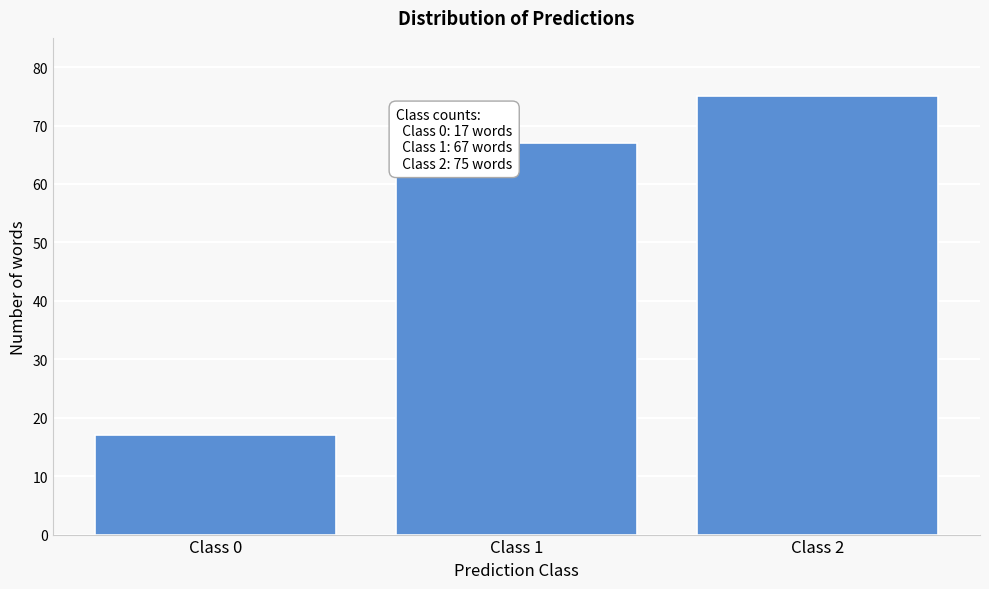

Reading left to right, extract all data points from this chart.

17	67	75